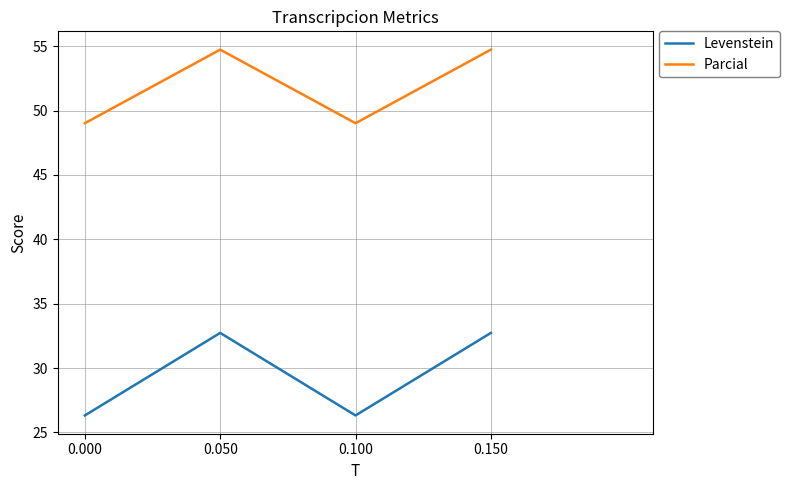

True or false: Parcial has more than 0 points higher than both neighbors.

True